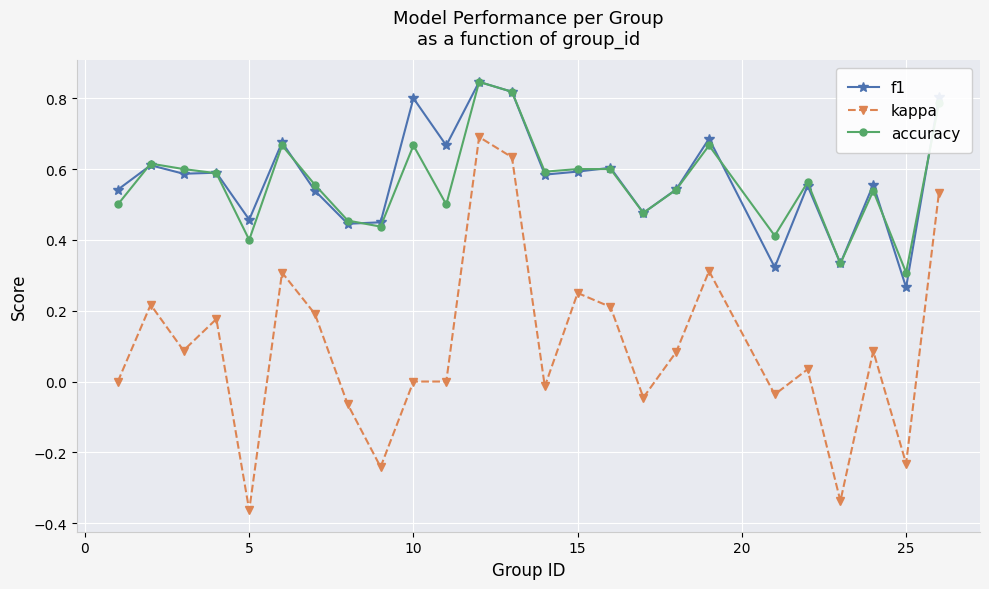

True or false: accuracy and f1 intersect in this chart.

True